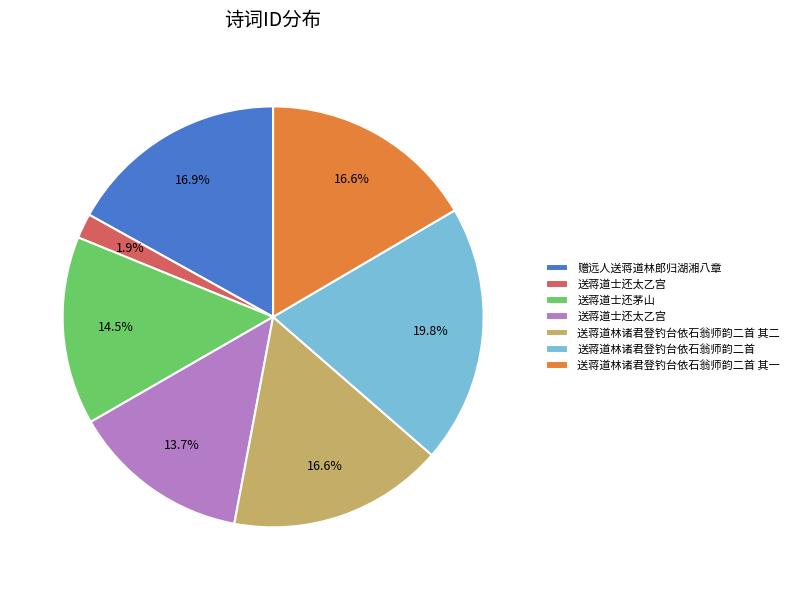

Does any single category account for the majority?

No